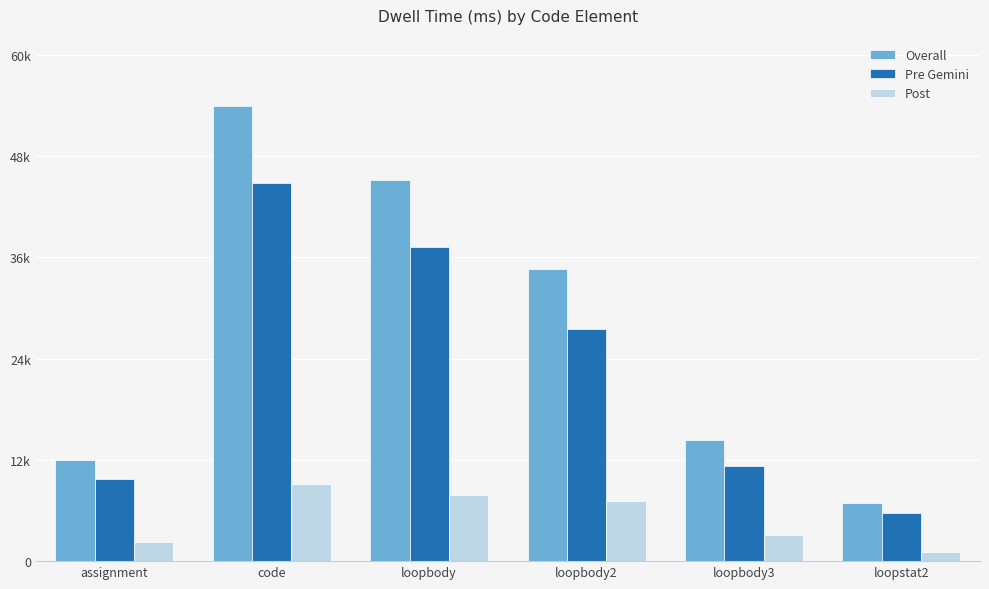

What is the lowest value of the Post series?

1117.9